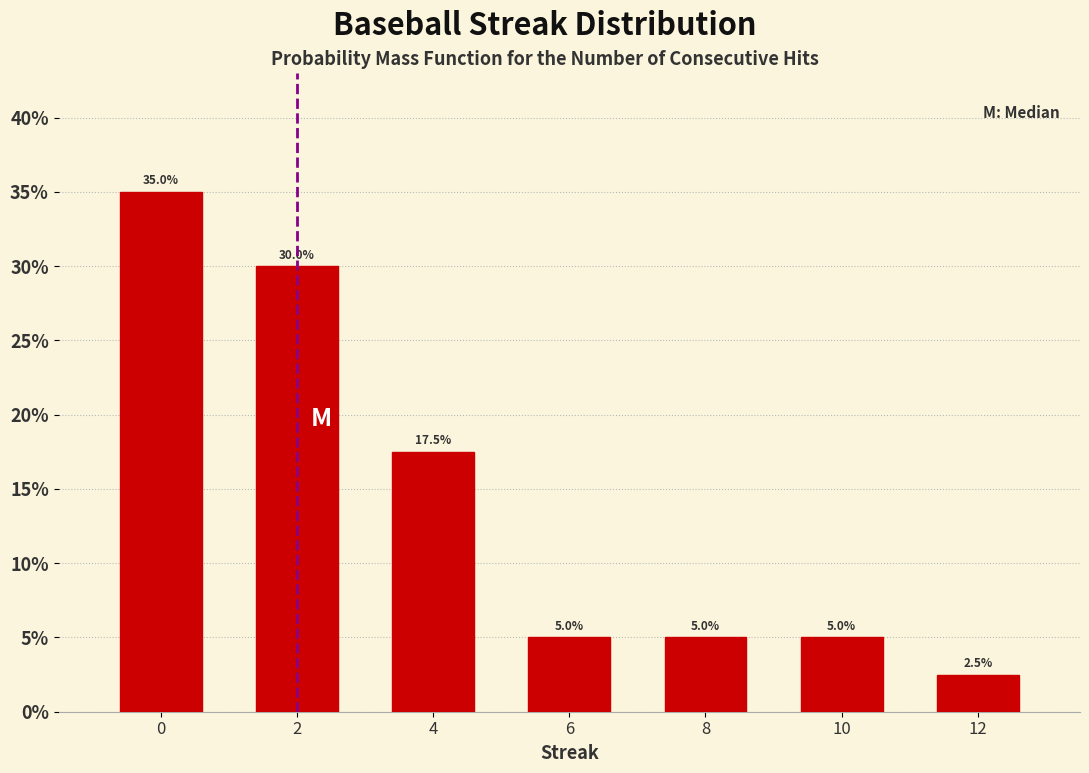

Reading left to right, transcribe all the data shown in this chart.

0=35.0	2=30.0	4=17.5	6=5.0	8=5.0	10=5.0	12=2.5